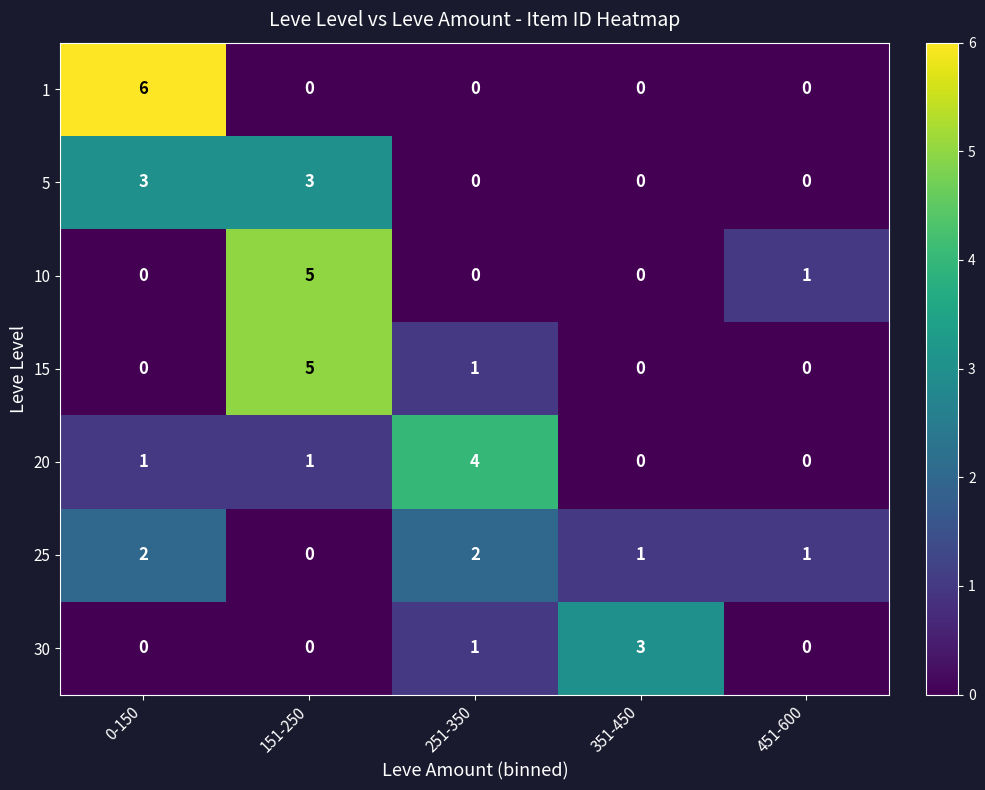

Which category has the highest value across all series?

0-150